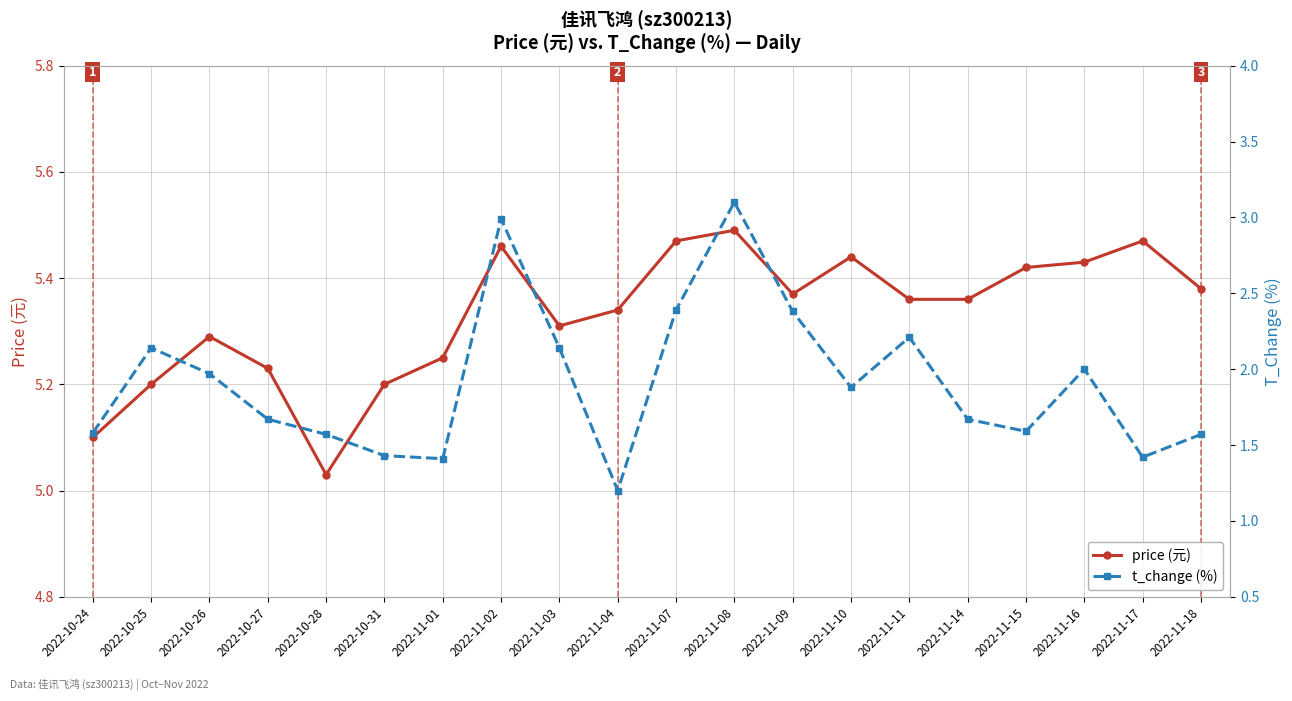

How many interior local valleys does the price (元) series have?

3